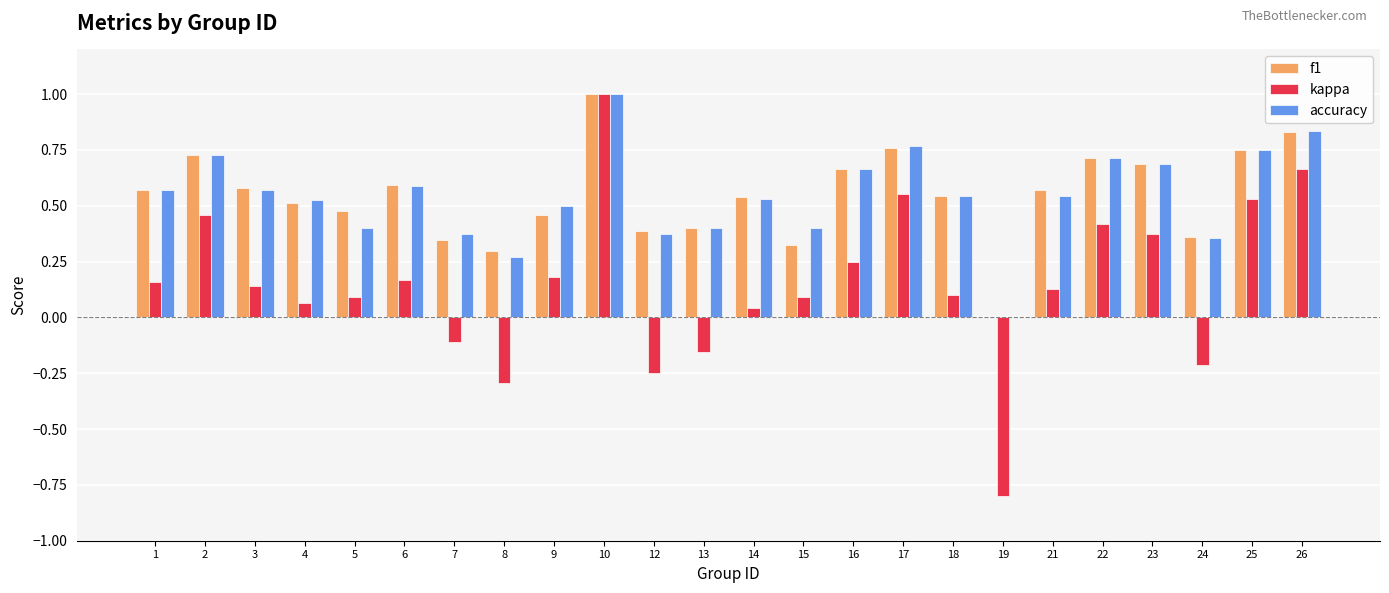

What is the maximum value shown in the chart?

1.0